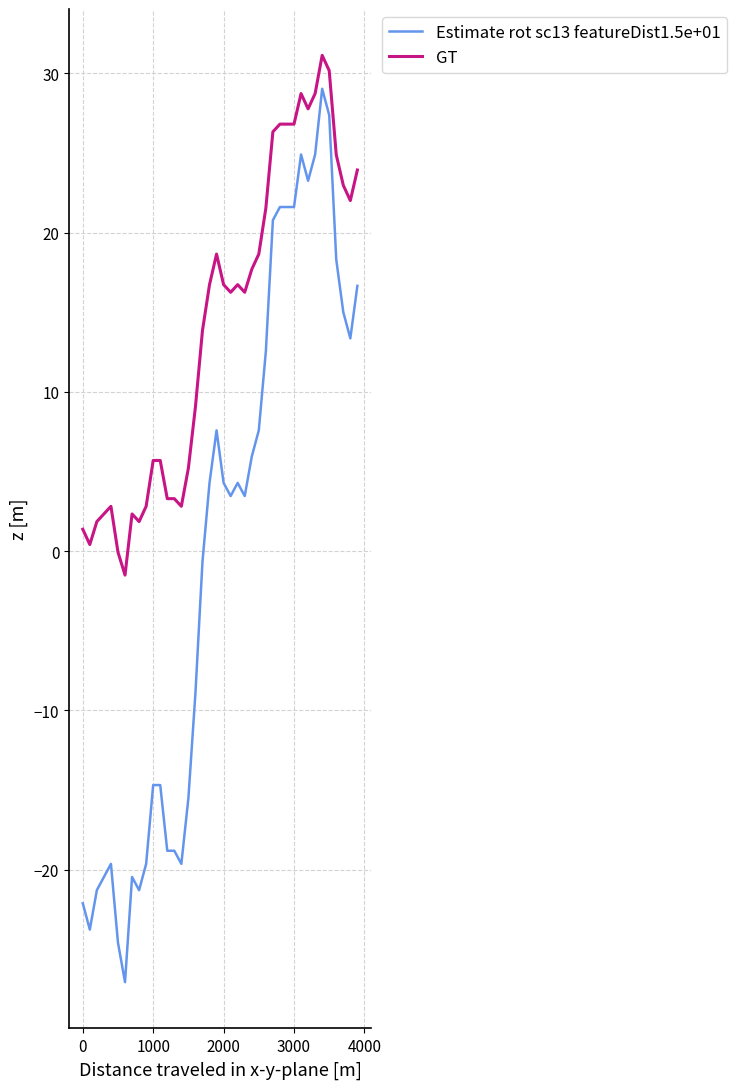

True or false: Estimate rot sc13 featureDist1.5e+01 and GT cross at least once.

False